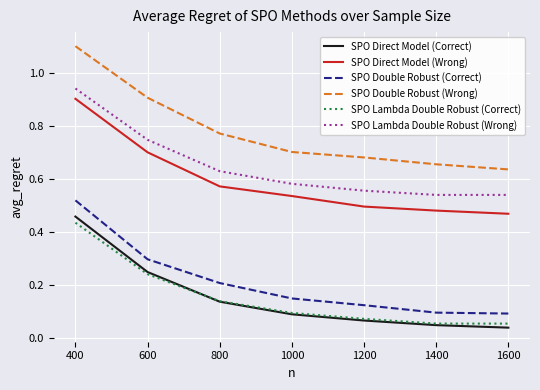

Which series has the widest spread of values?

SPO Double Robust (Wrong)